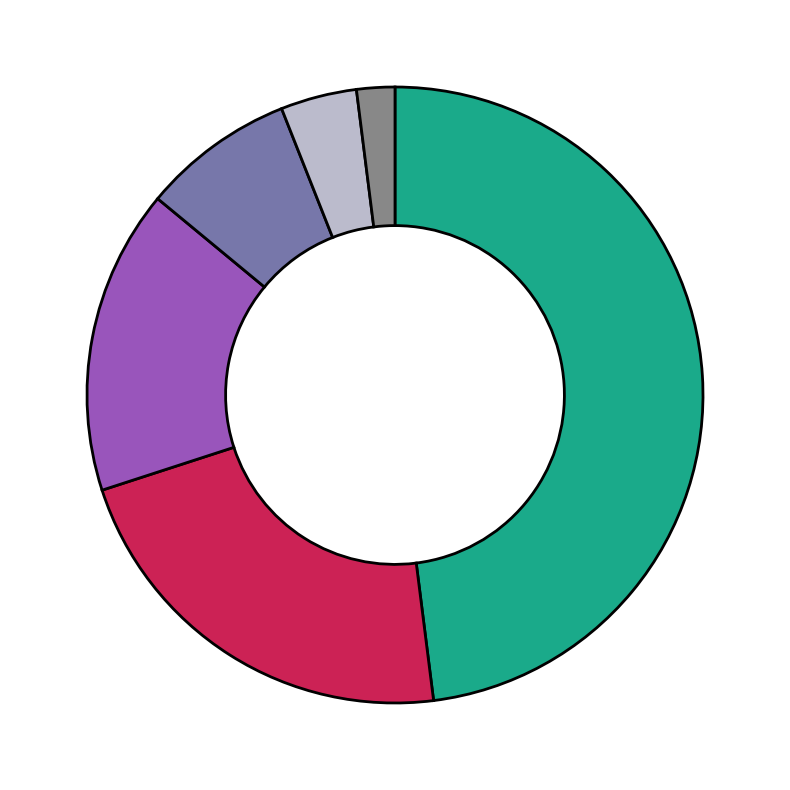

Does any single category account for the majority?

No